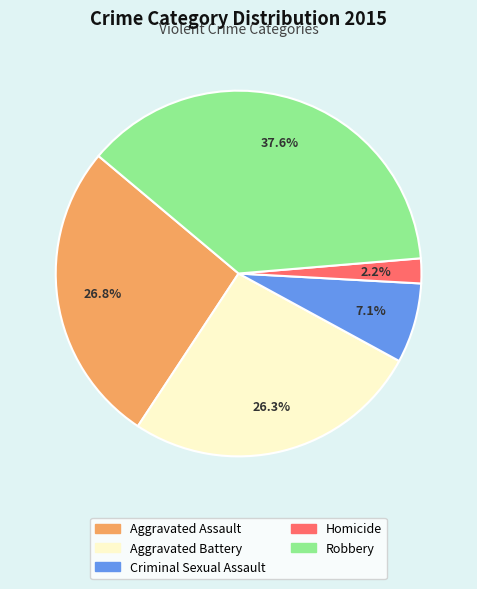

The Robbery slice represents 23% of the pie. True or false?

False